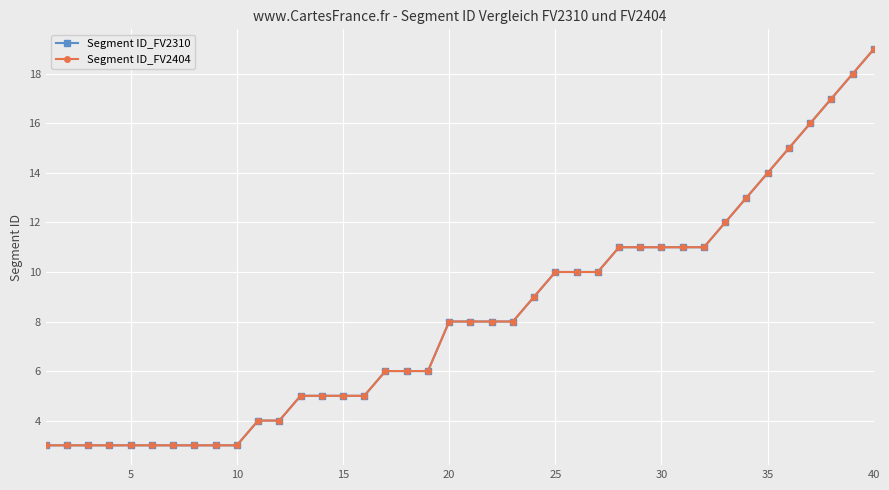

True or false: Segment ID_FV2310 and Segment ID_FV2404 cross at least once.

False